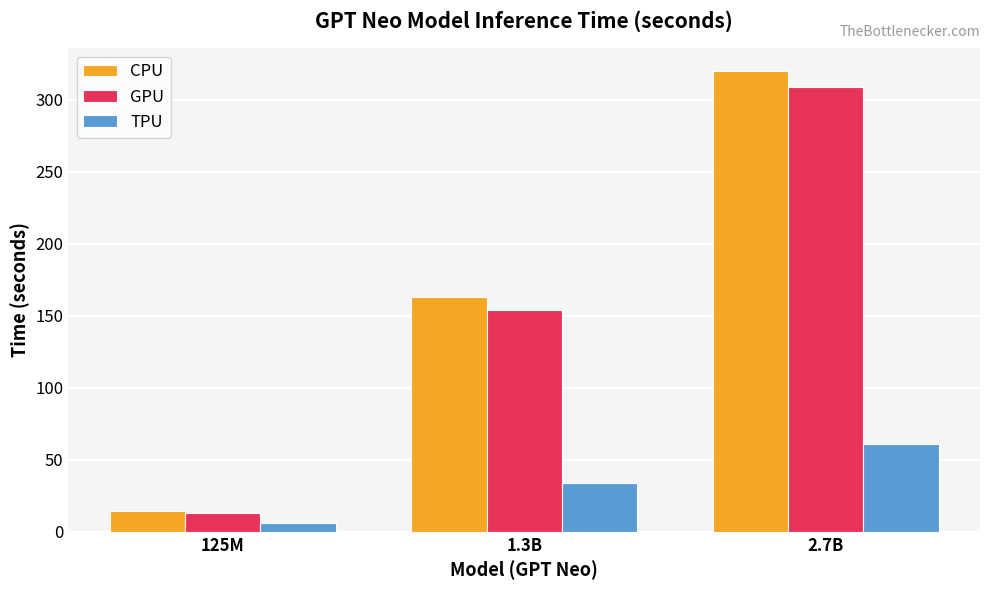

Is the value of GPU at 125M greater than the value of TPU at 1.3B?

No